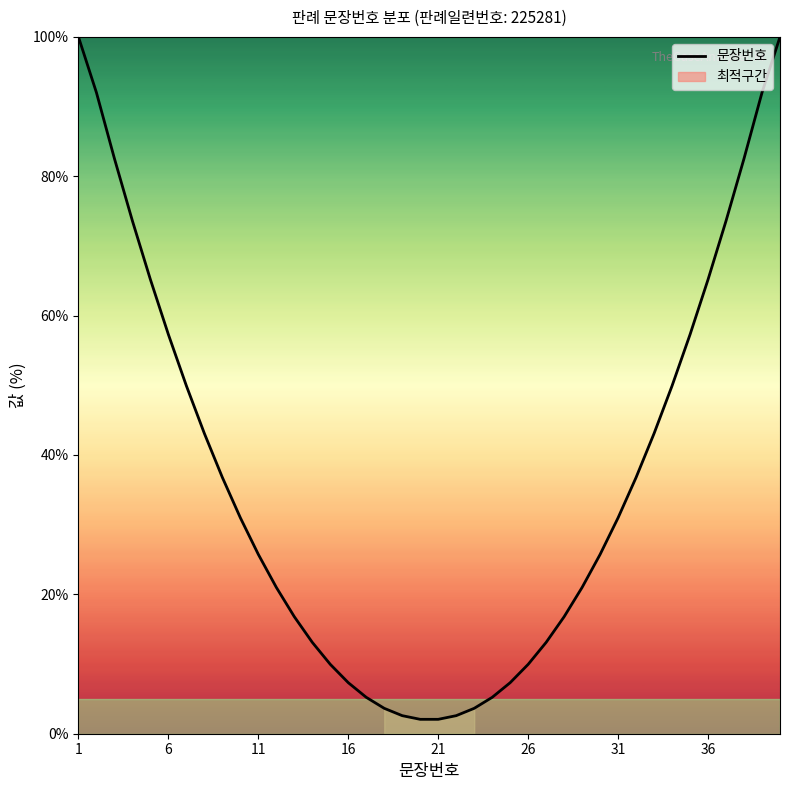

The value of 문장번호 at 36 is 65.2. True or false?

True